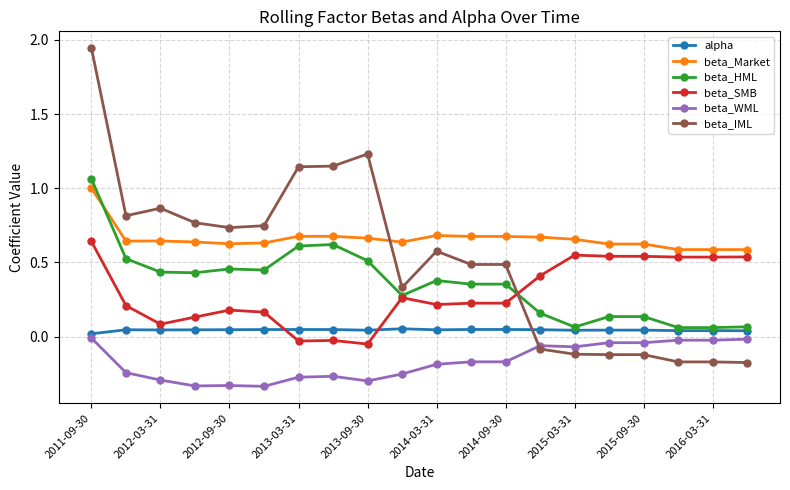

Which series has the widest spread of values?

beta_IML